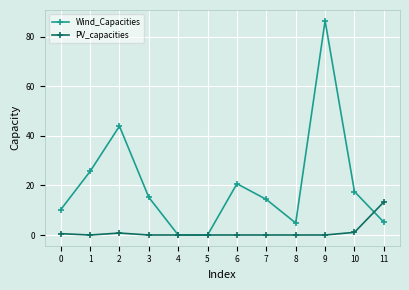

Rank the series at 2 from highest to lowest value.

Wind_Capacities, PV_capacities